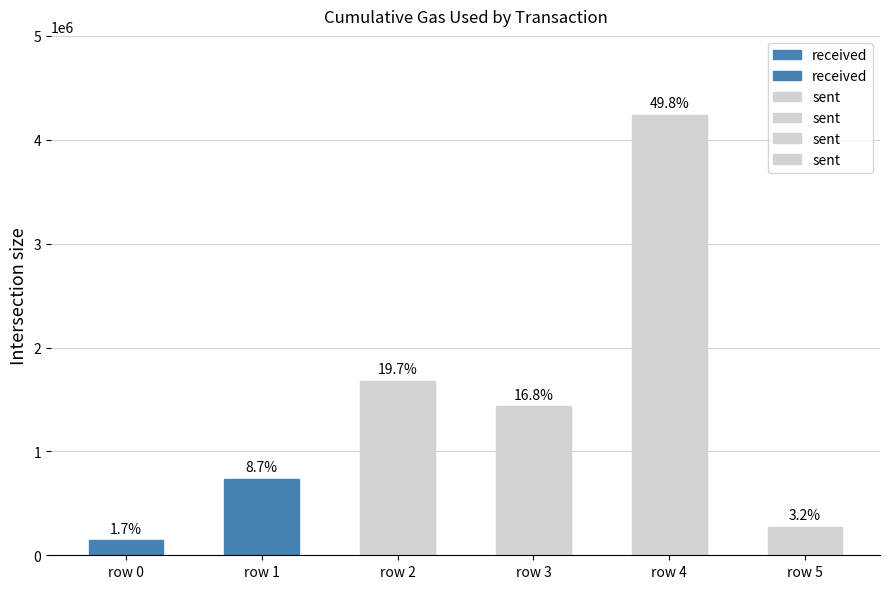

What is the sum of all values?

8518533